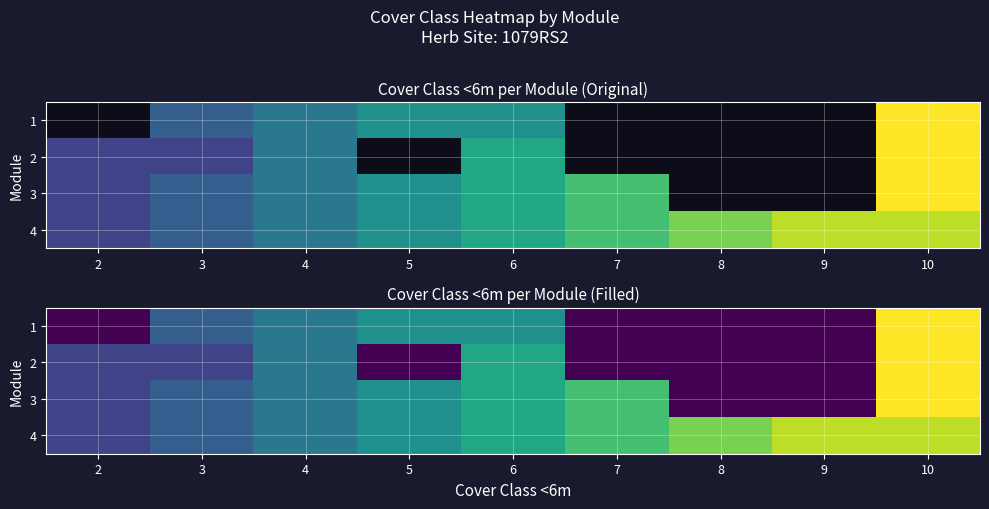

Which series has the widest spread of values?

1